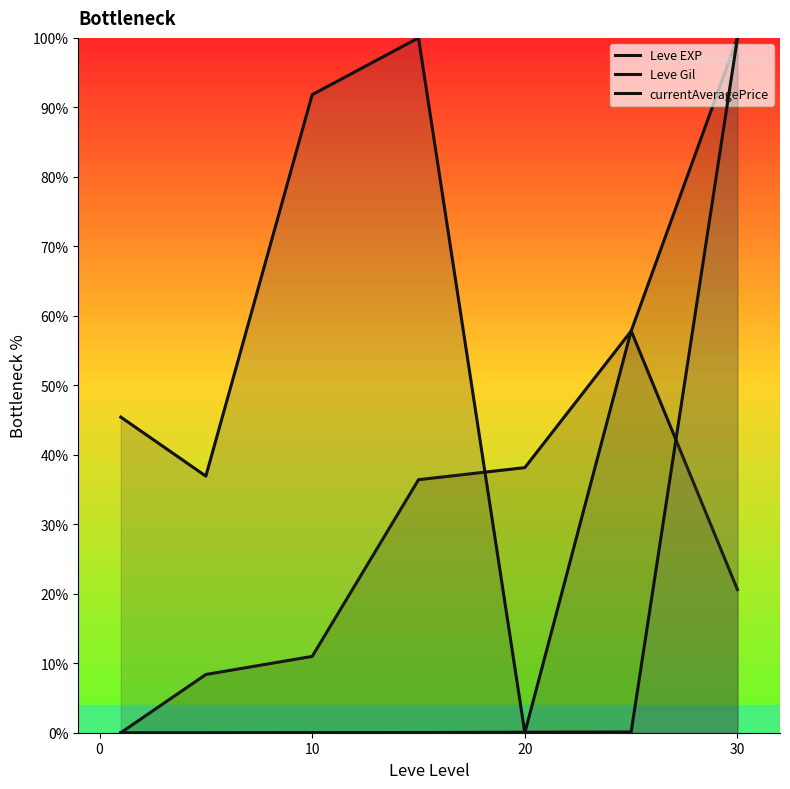

How many times do Leve EXP and currentAveragePrice cross each other?

1